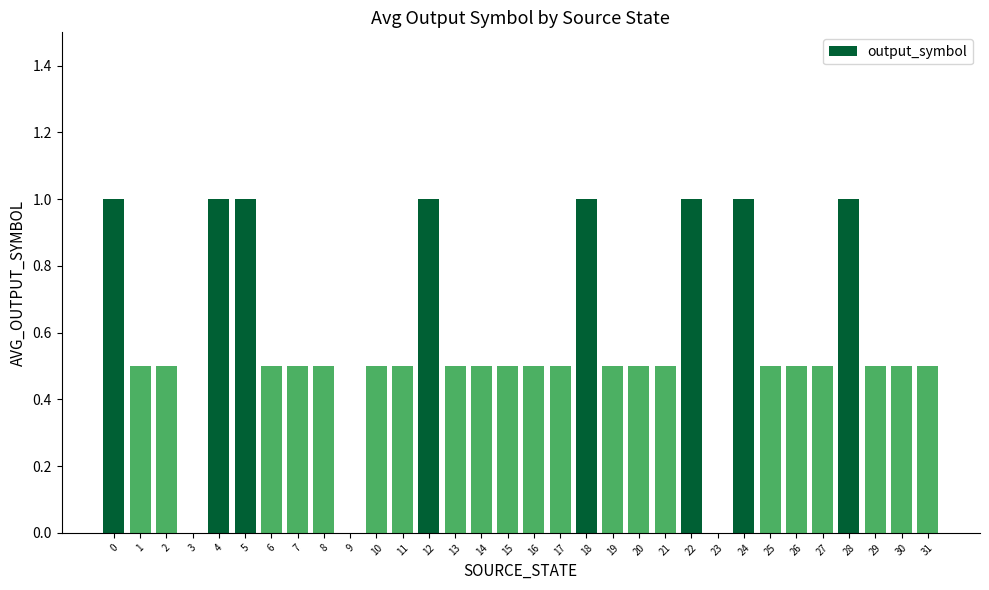

Reading left to right, what are all the values shown in this chart?

1.0	0.5	0.5	0.0	1.0	1.0	0.5	0.5	0.5	0.0	0.5	0.5	1.0	0.5	0.5	0.5	0.5	0.5	1.0	0.5	0.5	0.5	1.0	0.0	1.0	0.5	0.5	0.5	1.0	0.5	0.5	0.5